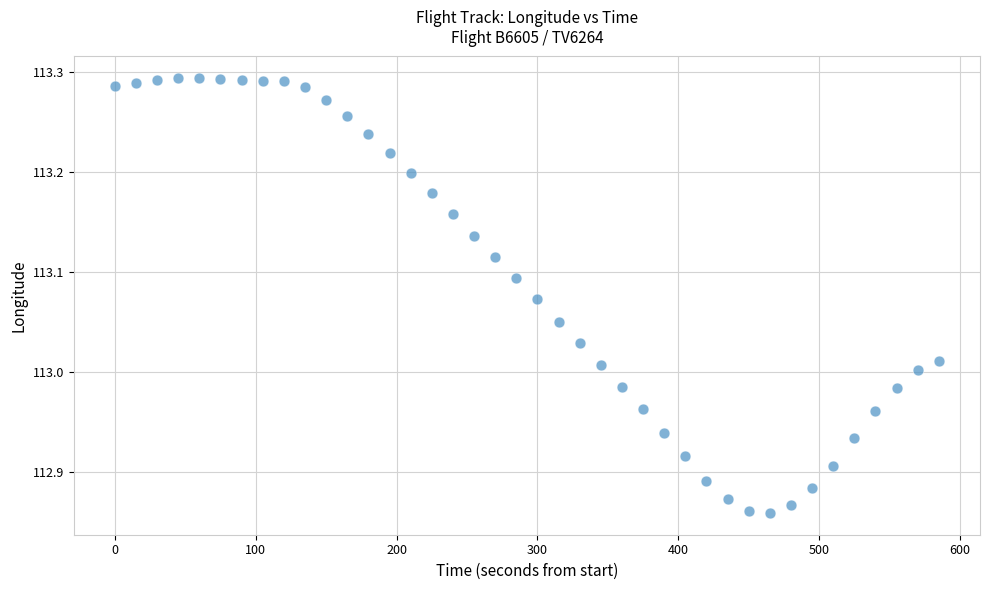

What is the range of Y values (max minus min)?

0.4